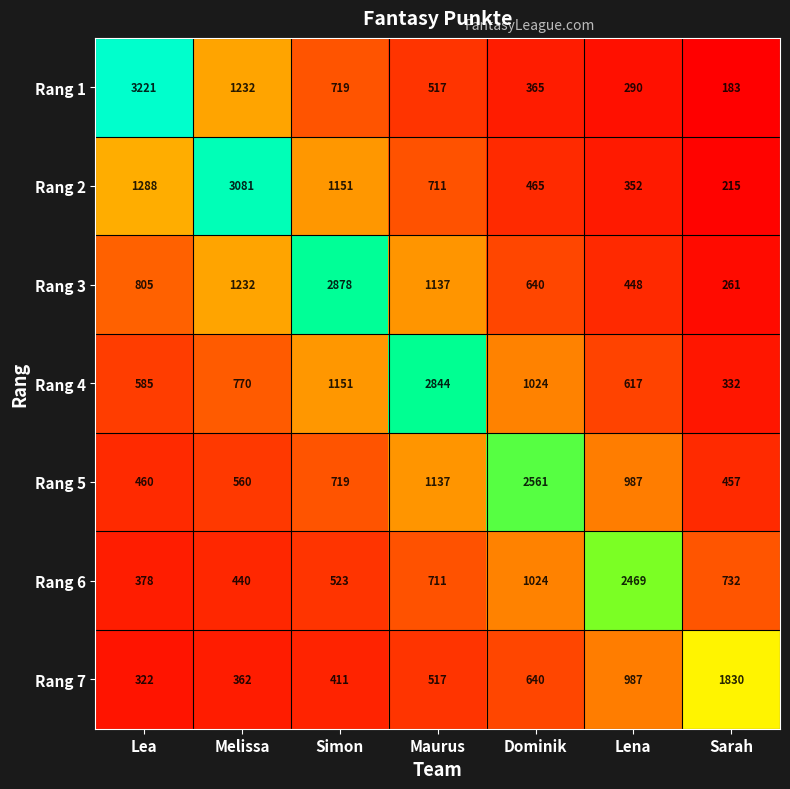

Which category has the highest value in the Rang 2 series?

Melissa